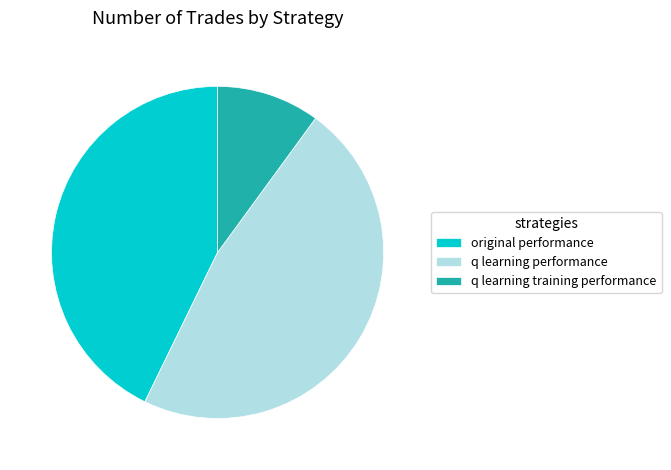

Count the number of slices in the pie.

3